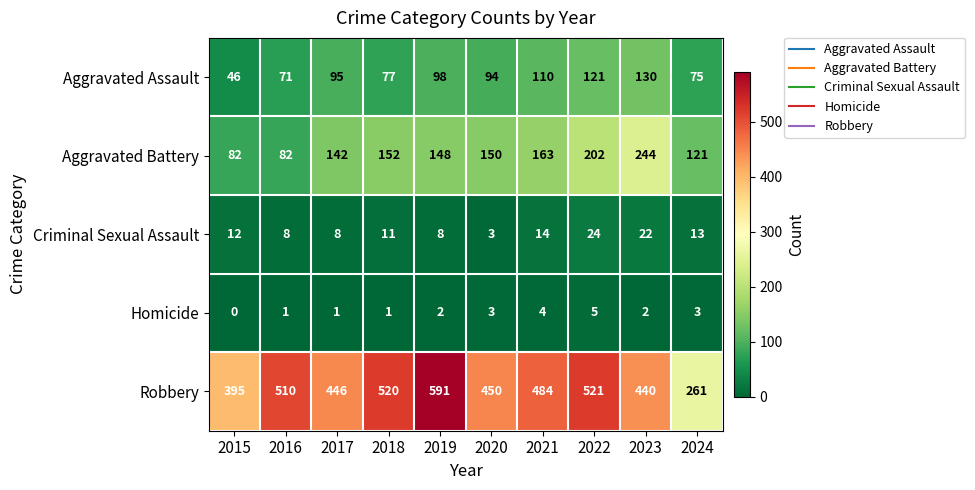

Rank the categories by Aggravated Assault value from lowest to highest.

2015, 2016, 2024, 2018, 2020, 2017, 2019, 2021, 2022, 2023